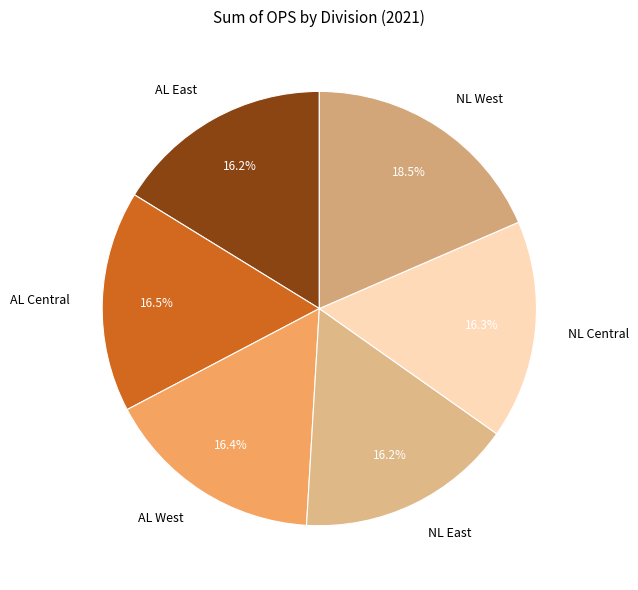

Is the sum of NL East and NL Central greater than half?

No